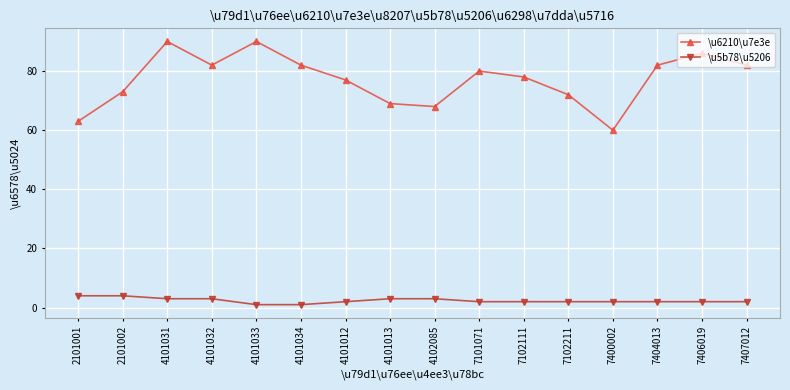

At how many categories does at least one series exceed 55?

16